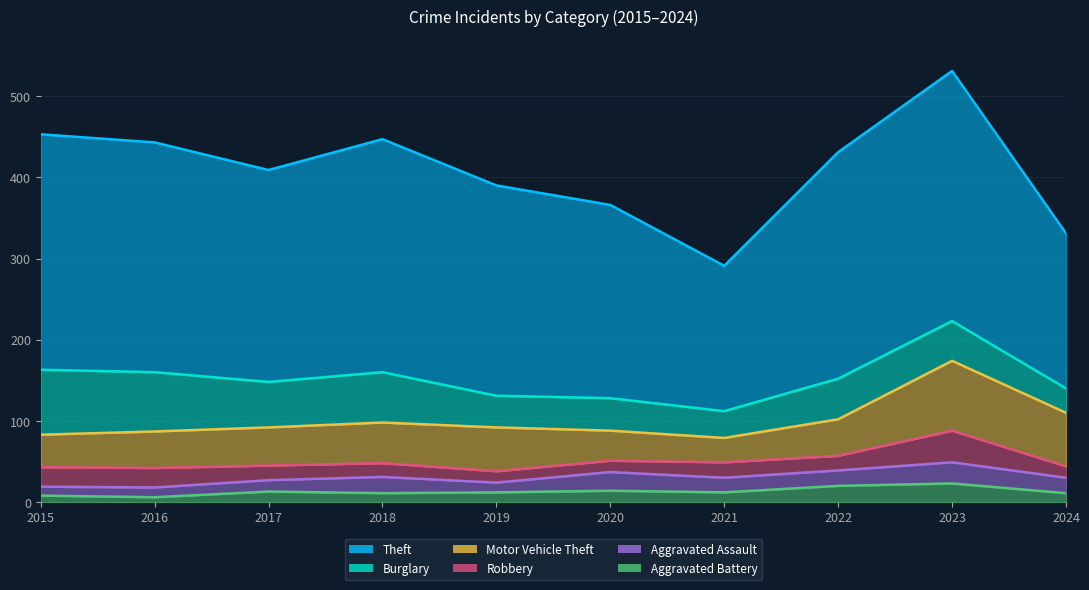

How many data points in Motor Vehicle Theft are above 47?

4